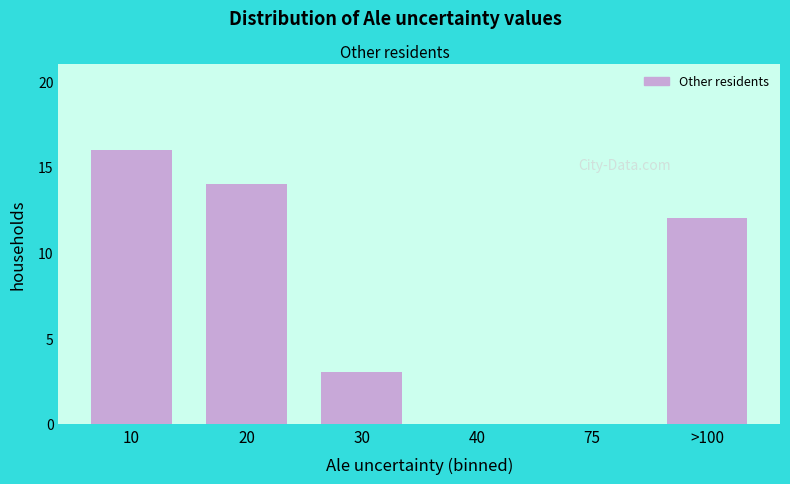

Reading right to left, list all the values displayed in this chart.

>100=12	75=0	40=0	30=3	20=14	10=16